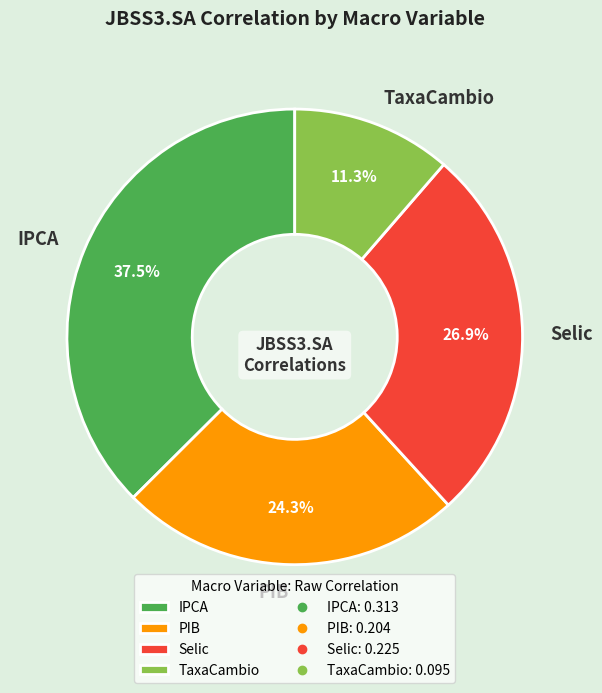

Combined, do TaxaCambio and Selic account for over 50%?

No